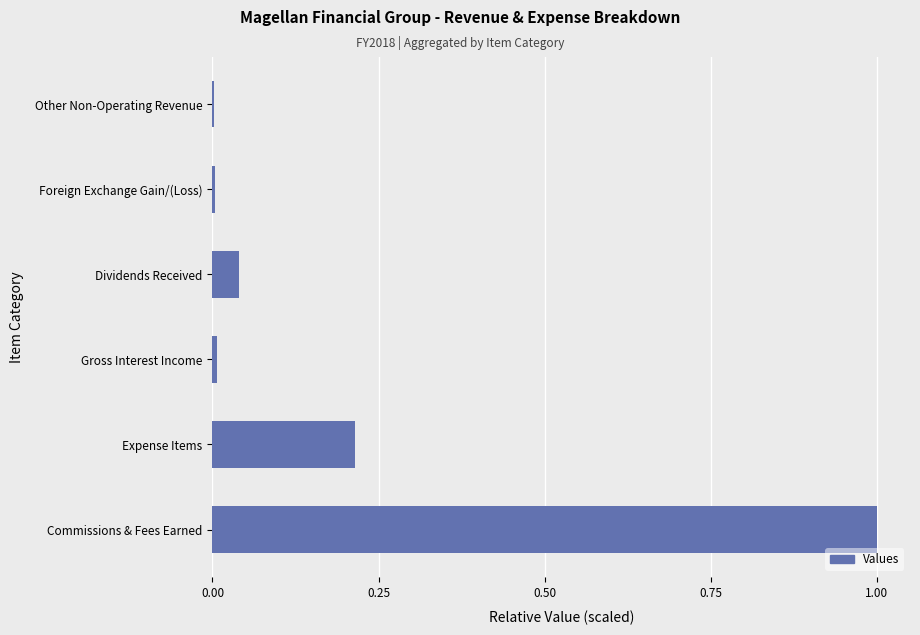

Which has a higher value, Other Non-Operating Revenue or Expense Items?

Expense Items